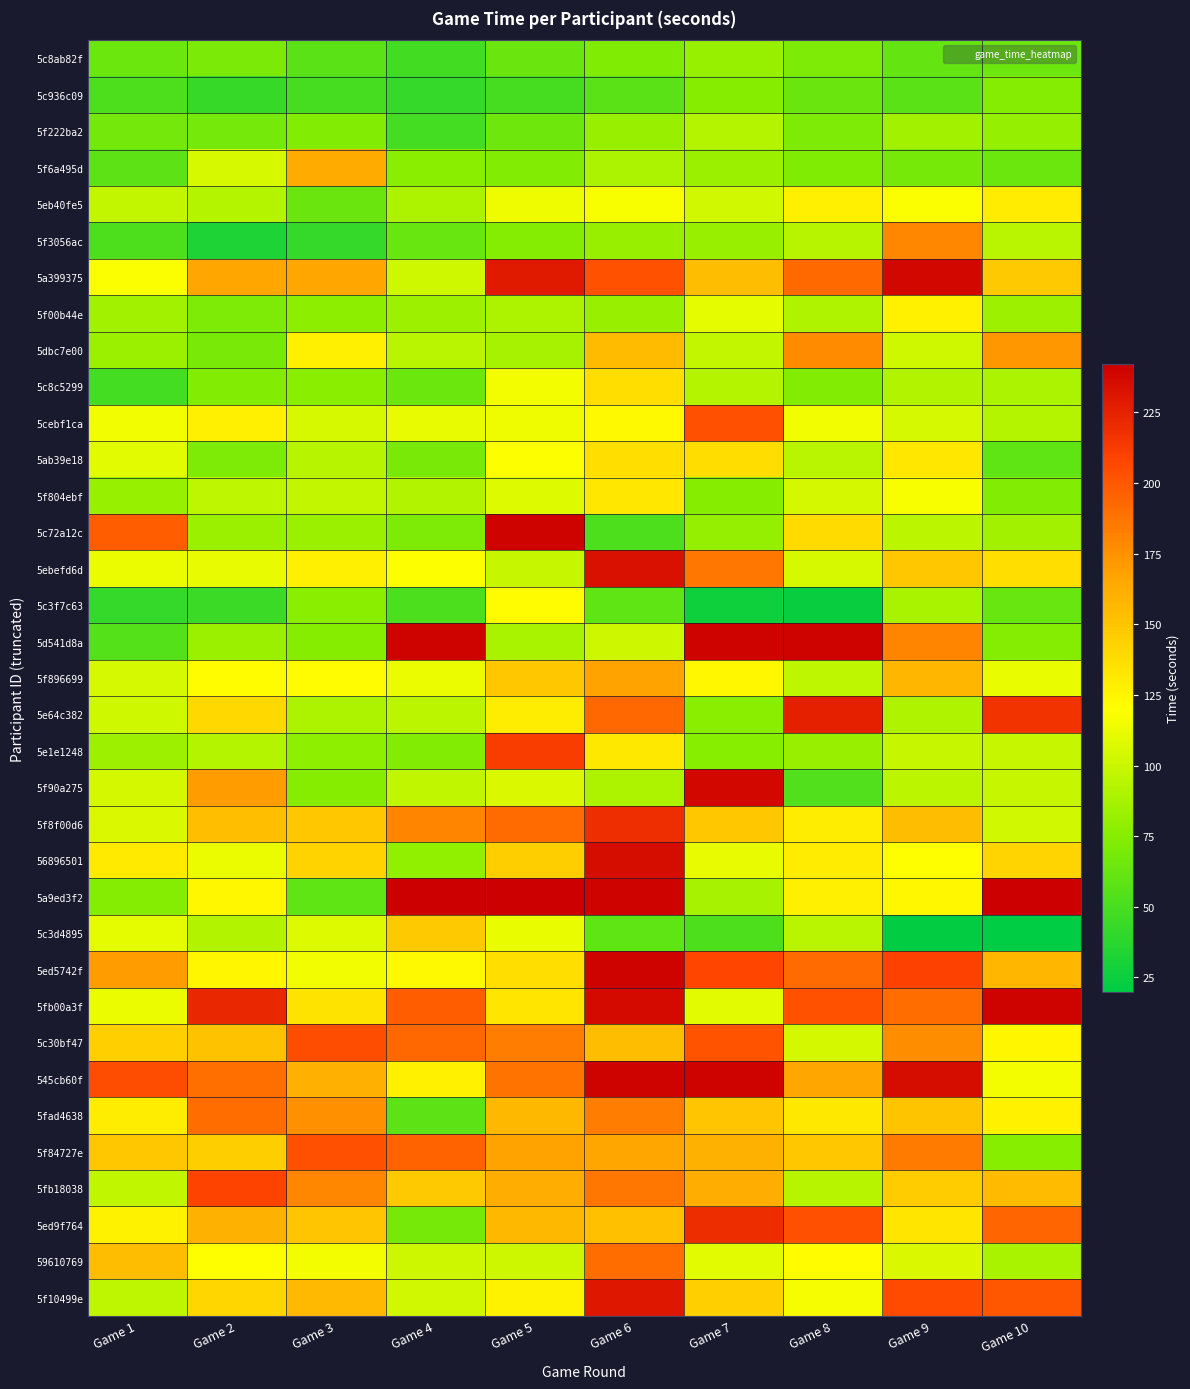

What is the smallest value displayed?

20.8